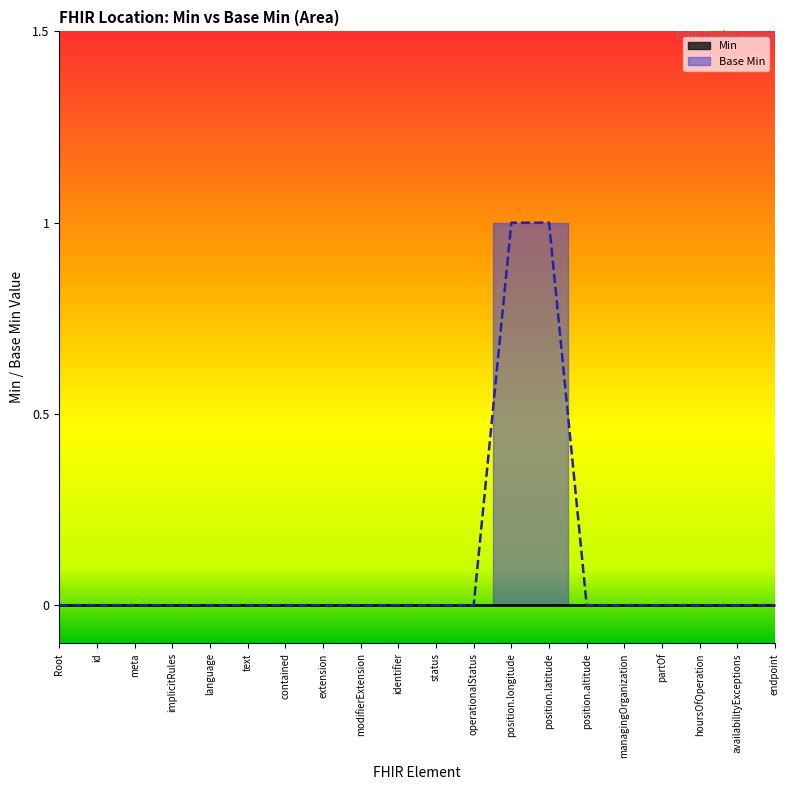

Which category has the highest value across all series?

position.longitude